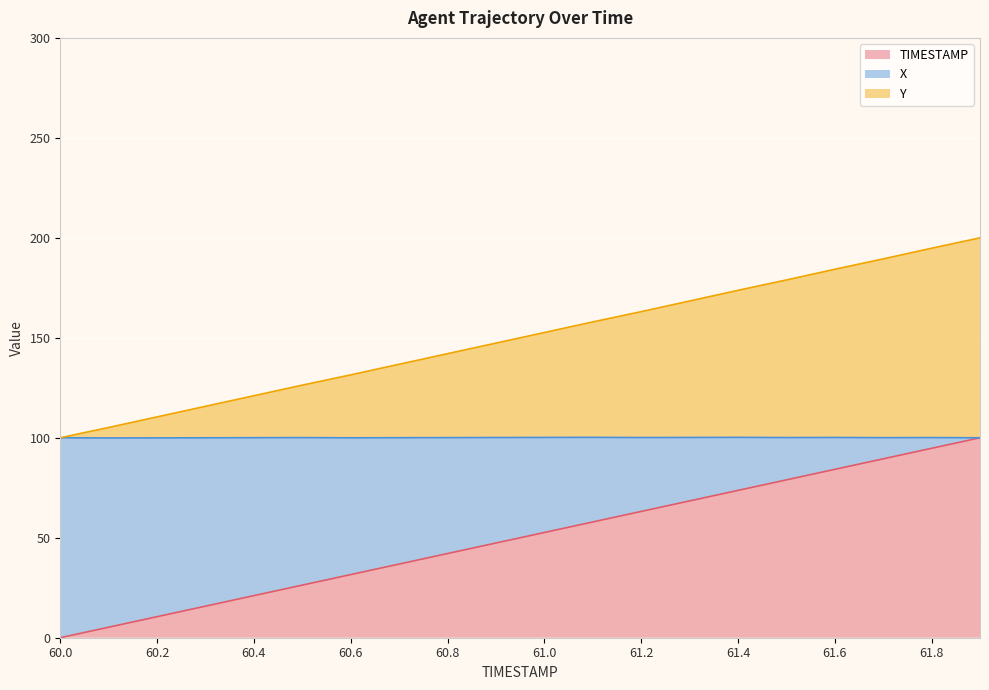

The TIMESTAMP series shows 94.7 at 61.8. True or false?

True